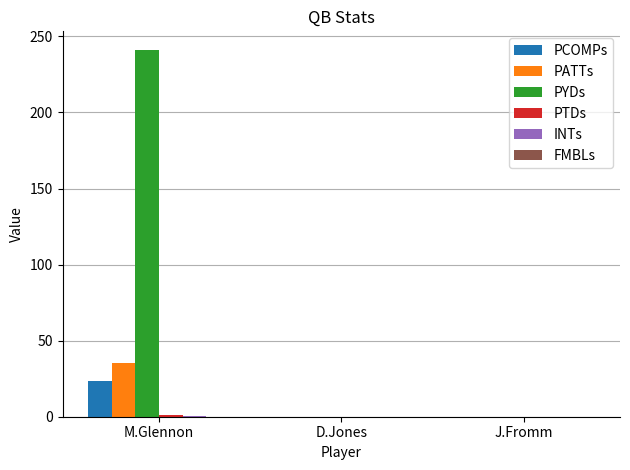

The value of PATTs at D.Jones is 0.0. True or false?

True